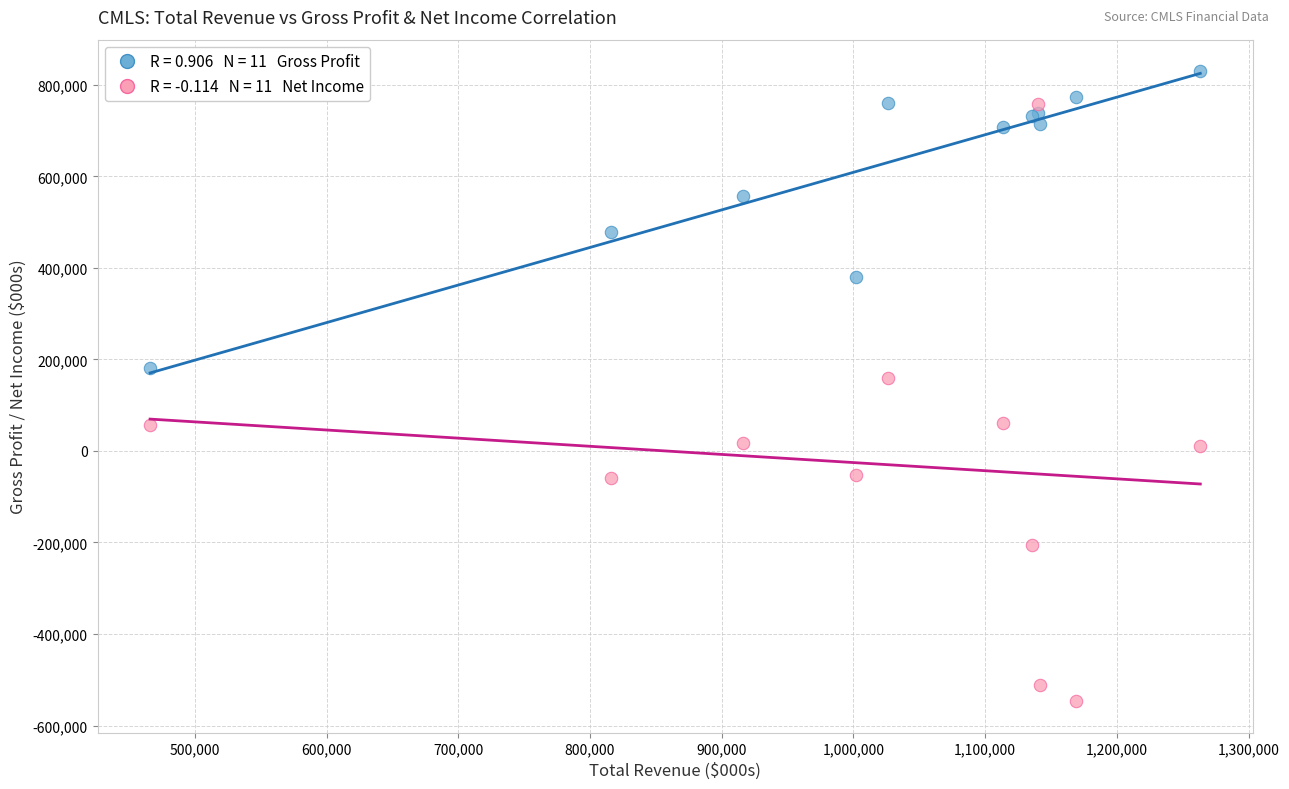

Across all series, what Y value is closest to 141650?

159400